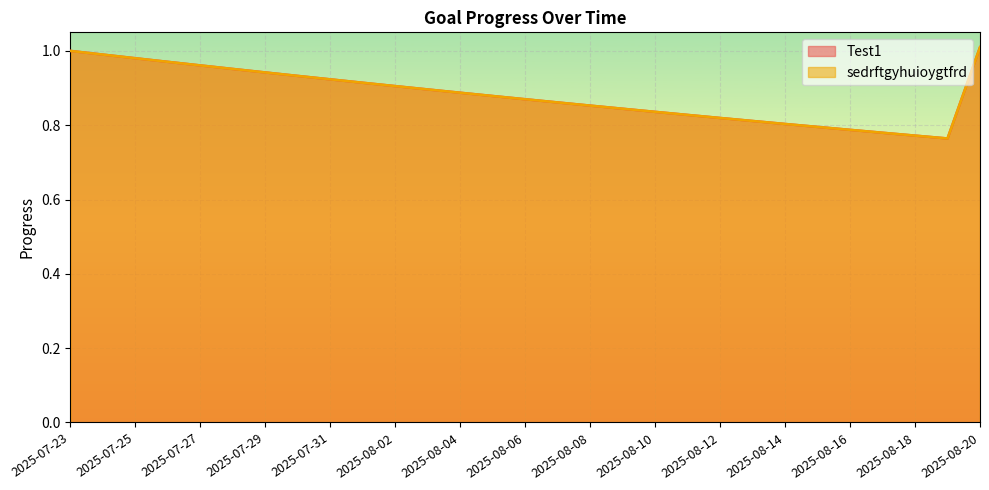

What is the label of the 10th point from the right?

2025-08-11